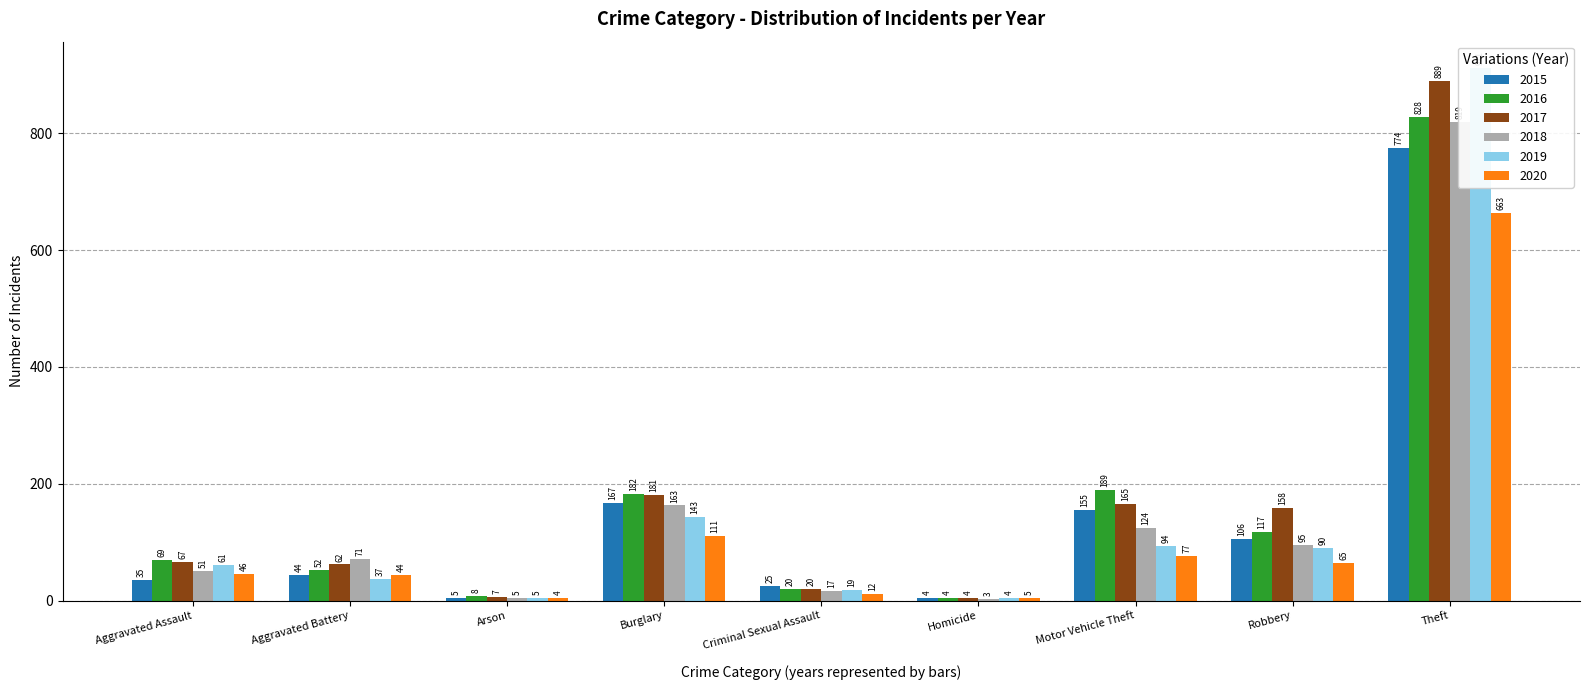

Reading left to right, what are all the values shown in this chart?

2015: Aggravated Assault=35	Aggravated Battery=44	Arson=5	Burglary=167	Criminal Sexual Assault=25	Homicide=4	Motor Vehicle Theft=155	Robbery=106	Theft=774
2016: Aggravated Assault=69	Aggravated Battery=52	Arson=8	Burglary=182	Criminal Sexual Assault=20	Homicide=4	Motor Vehicle Theft=189	Robbery=117	Theft=828
2017: Aggravated Assault=67	Aggravated Battery=62	Arson=7	Burglary=181	Criminal Sexual Assault=20	Homicide=4	Motor Vehicle Theft=165	Robbery=158	Theft=889
2018: Aggravated Assault=51	Aggravated Battery=71	Arson=5	Burglary=163	Criminal Sexual Assault=17	Homicide=3	Motor Vehicle Theft=124	Robbery=95	Theft=819
2019: Aggravated Assault=61	Aggravated Battery=37	Arson=5	Burglary=143	Criminal Sexual Assault=19	Homicide=4	Motor Vehicle Theft=94	Robbery=90	Theft=911
2020: Aggravated Assault=46	Aggravated Battery=44	Arson=4	Burglary=111	Criminal Sexual Assault=12	Homicide=5	Motor Vehicle Theft=77	Robbery=65	Theft=663